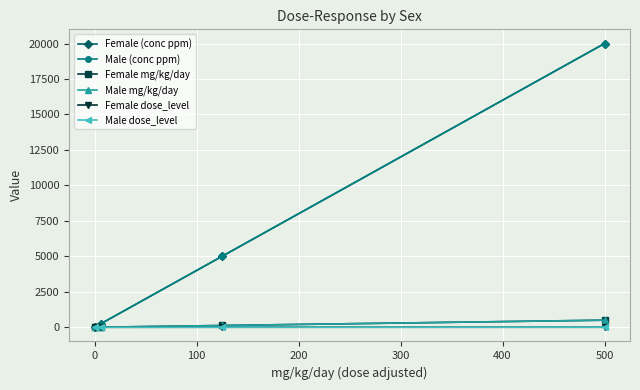

True or false: Male mg/kg/day and Female dose_level intersect in this chart.

False